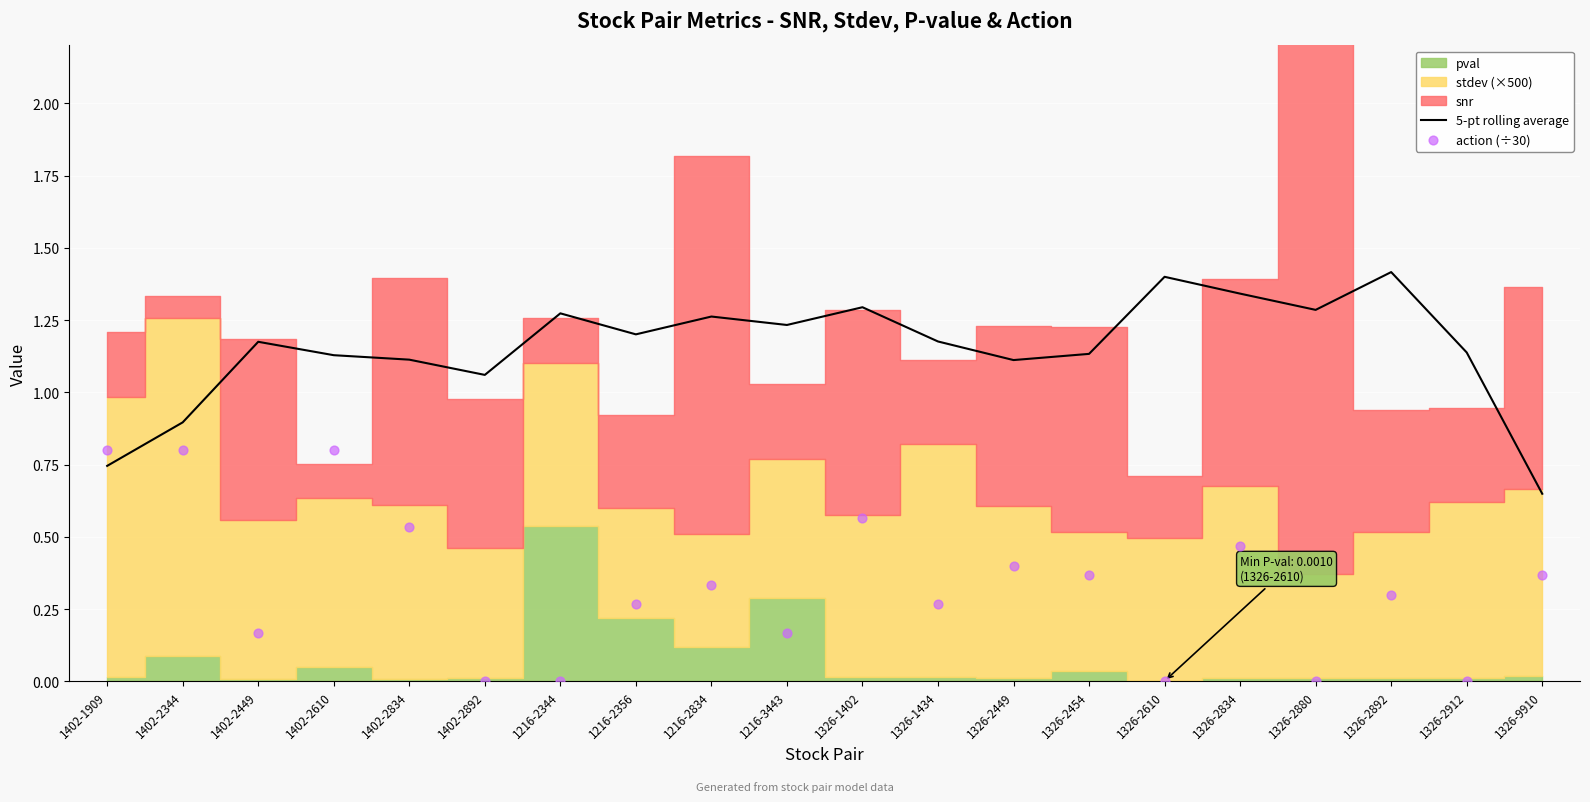

Is the value of 5-pt rolling average at 1326-1402 greater than the value of action (÷30) at 1326-2880?

Yes